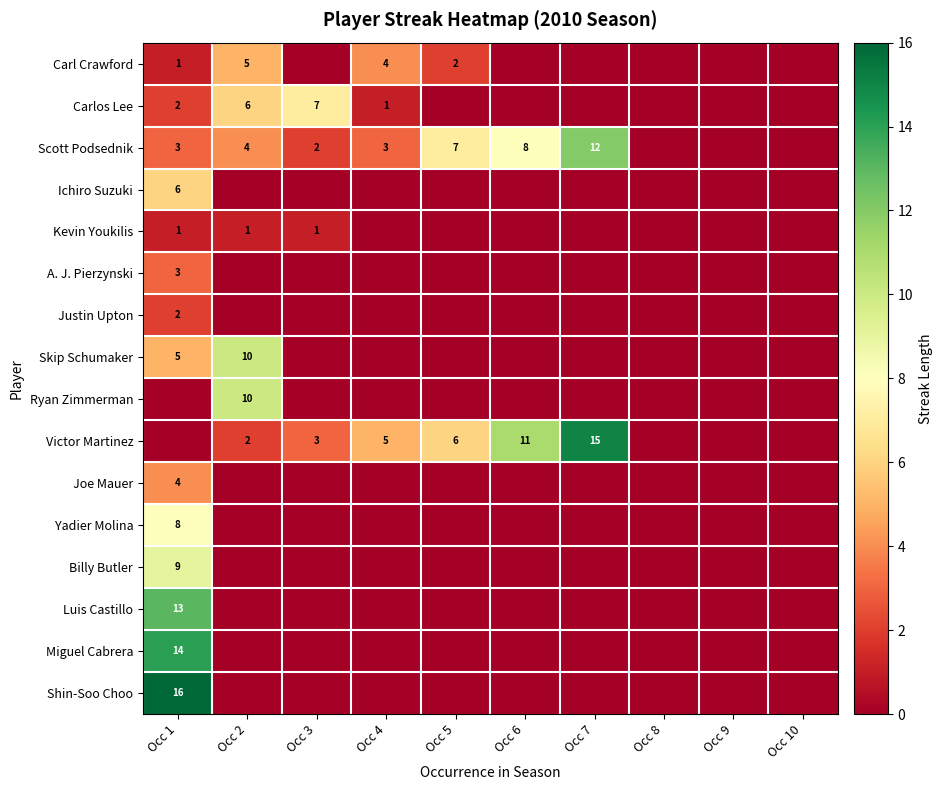

The Scott Podsednik series shows 2 at Occ 5. True or false?

False